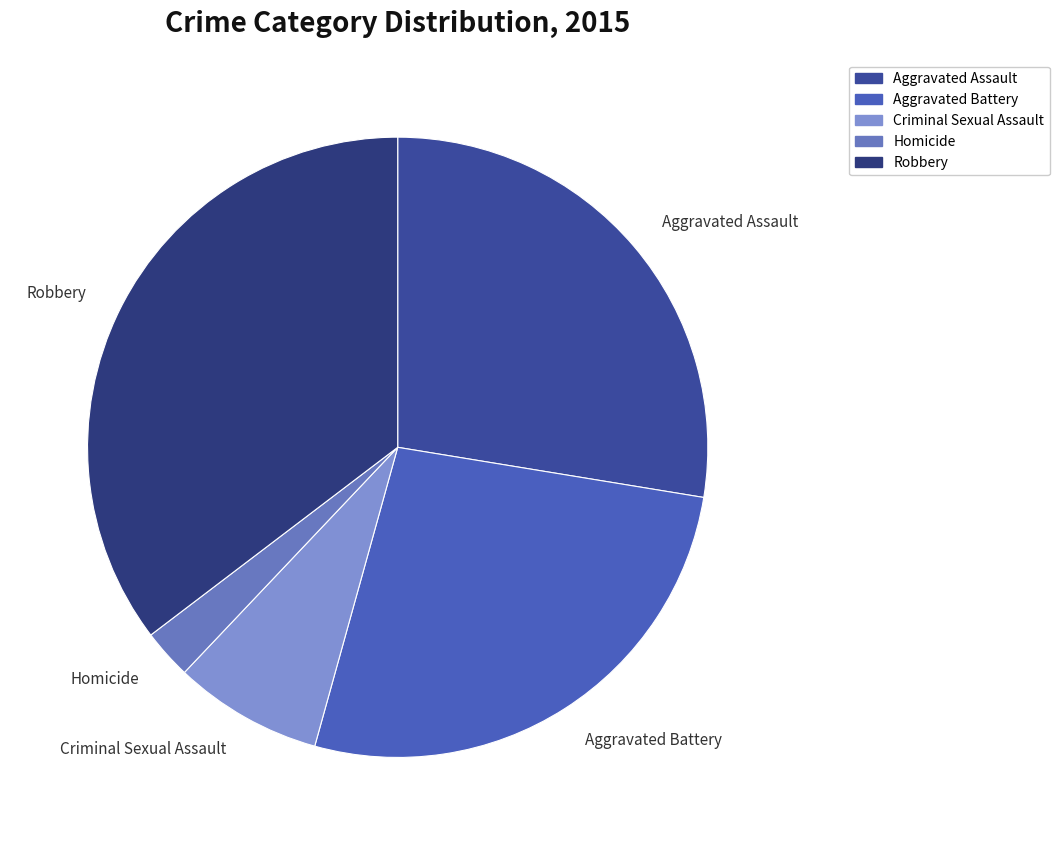

Which slice is the largest?

Robbery